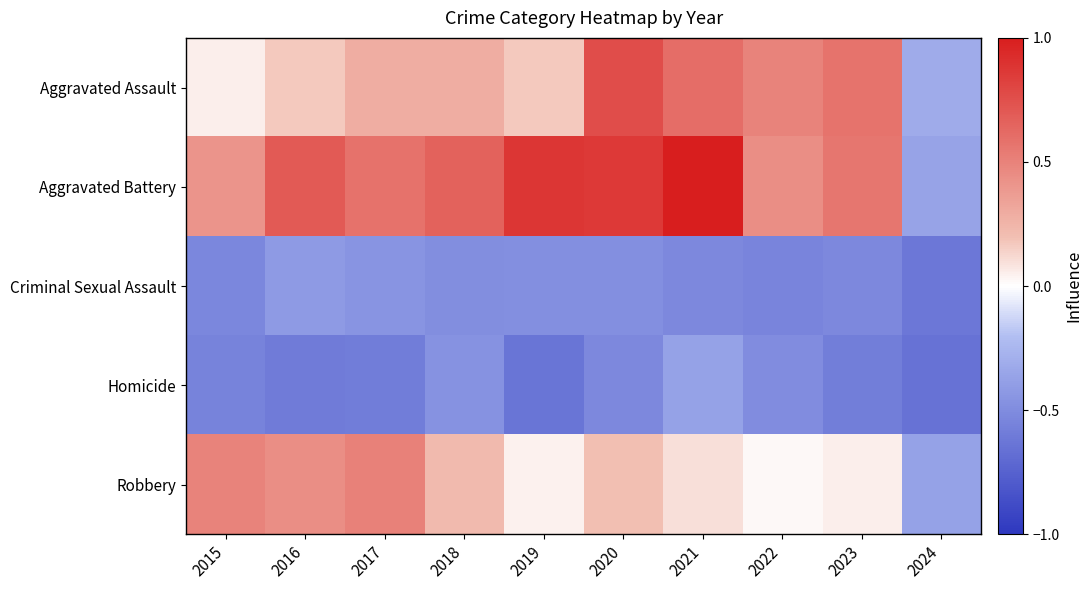

Which series changed the most between 2020 and 2023?

Aggravated Battery